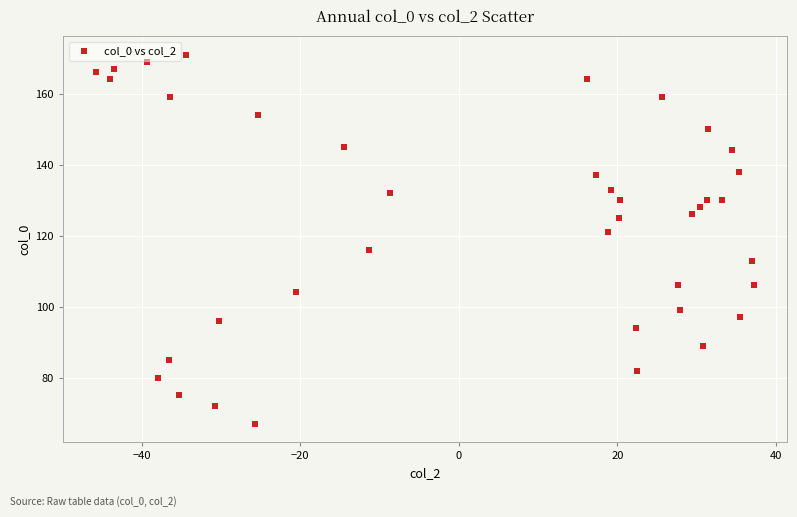

What is the range of Y values (max minus min)?

104